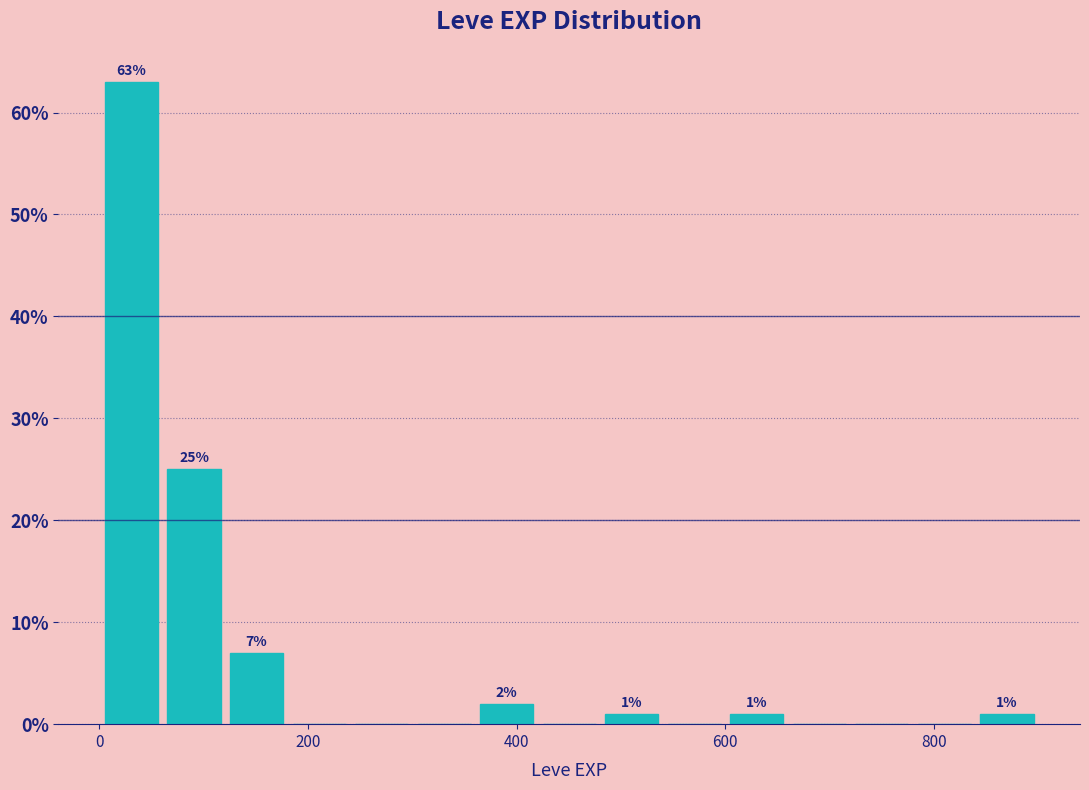

Around what value on the x-axis is the tallest bar? Give the approximate position of its centre, as read against the axis.

40